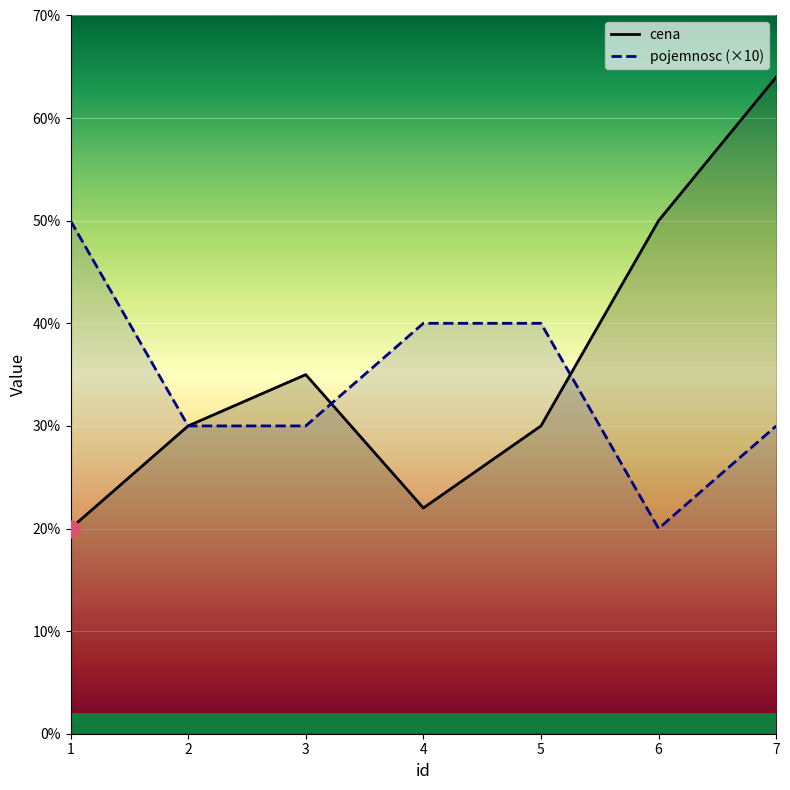

What is the difference between the maximum and minimum values in the pojemnosc series?

30